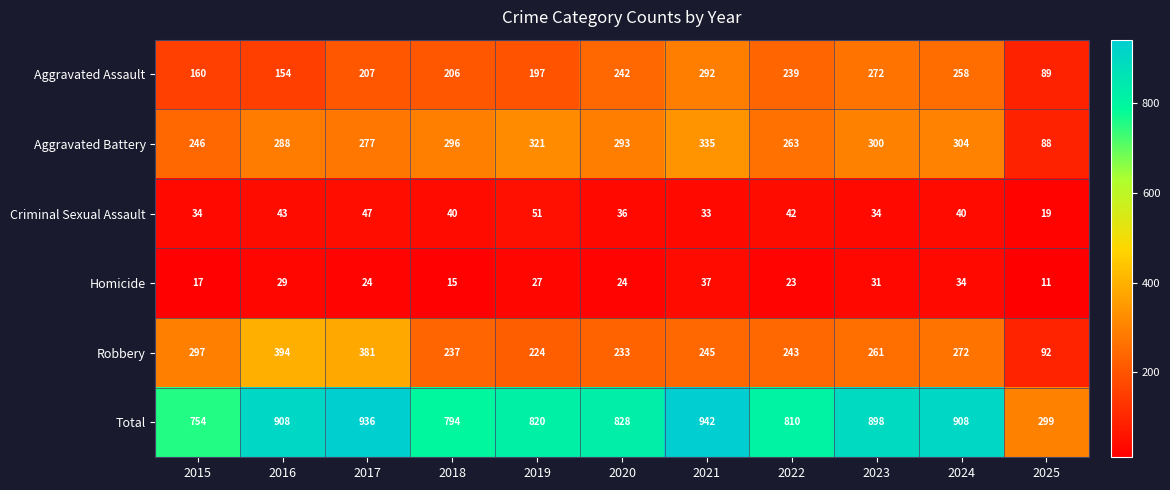

Rank the series by their maximum value, from lowest to highest.

Homicide, Criminal Sexual Assault, Aggravated Assault, Aggravated Battery, Robbery, Total